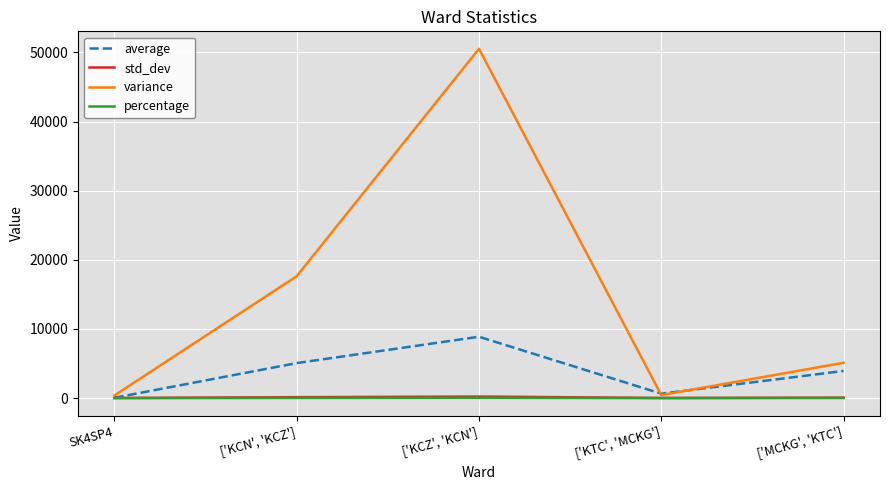

Is it true that std_dev equals 132.8 at ['KCN', 'KCZ']?

True